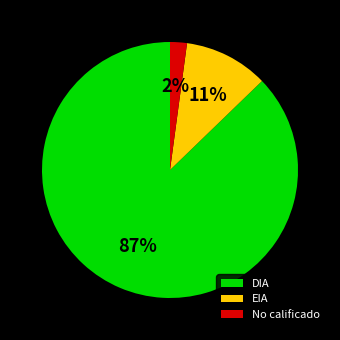

Which slice is the largest?

DIA